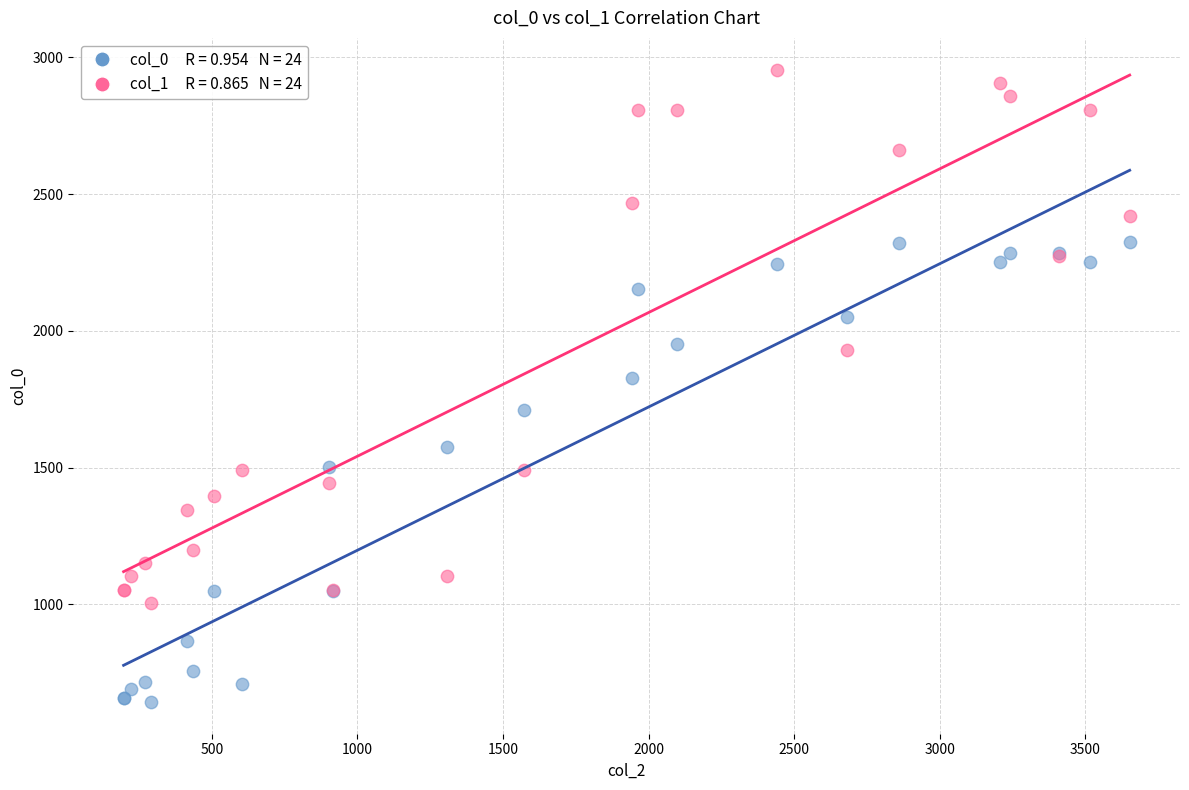

Across all series, what Y value is closest to 1799?

1827.1